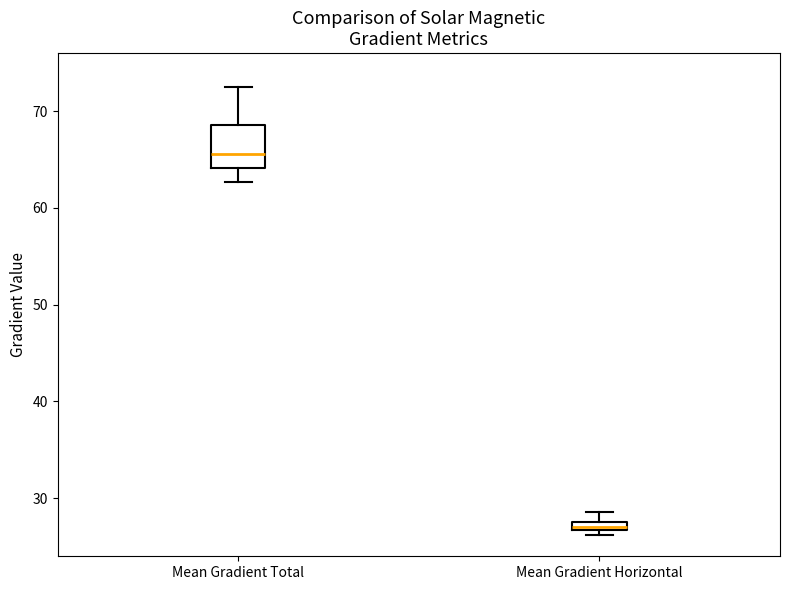

Where is the lower edge of the box for Mean Gradient Horizontal on the y-axis? The values are not printed on the chart, so give them approximately, as read against the axis.

27